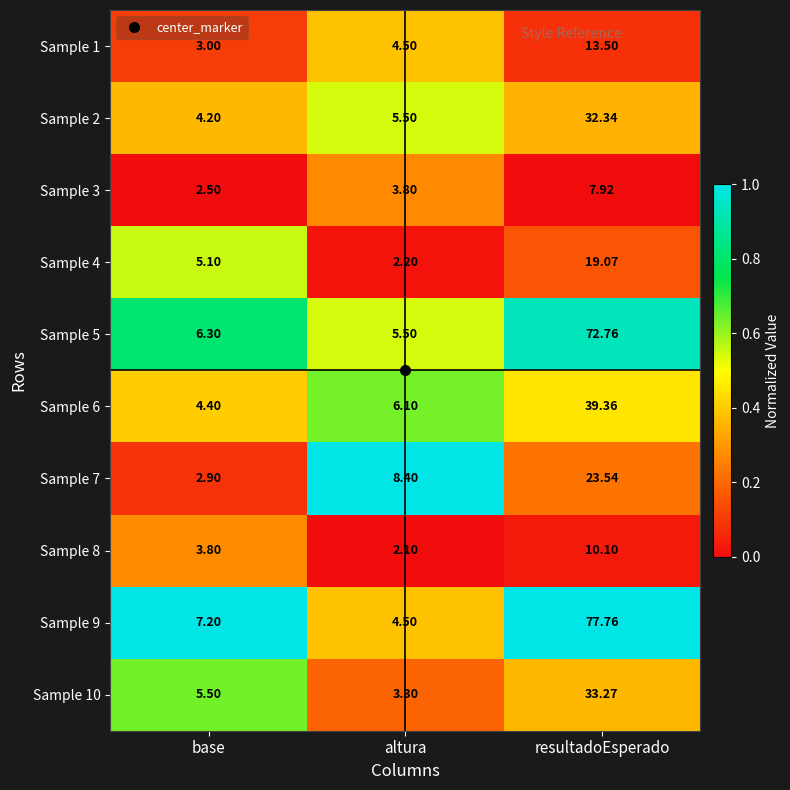

At which category does the chart reach its minimum across all series?

altura